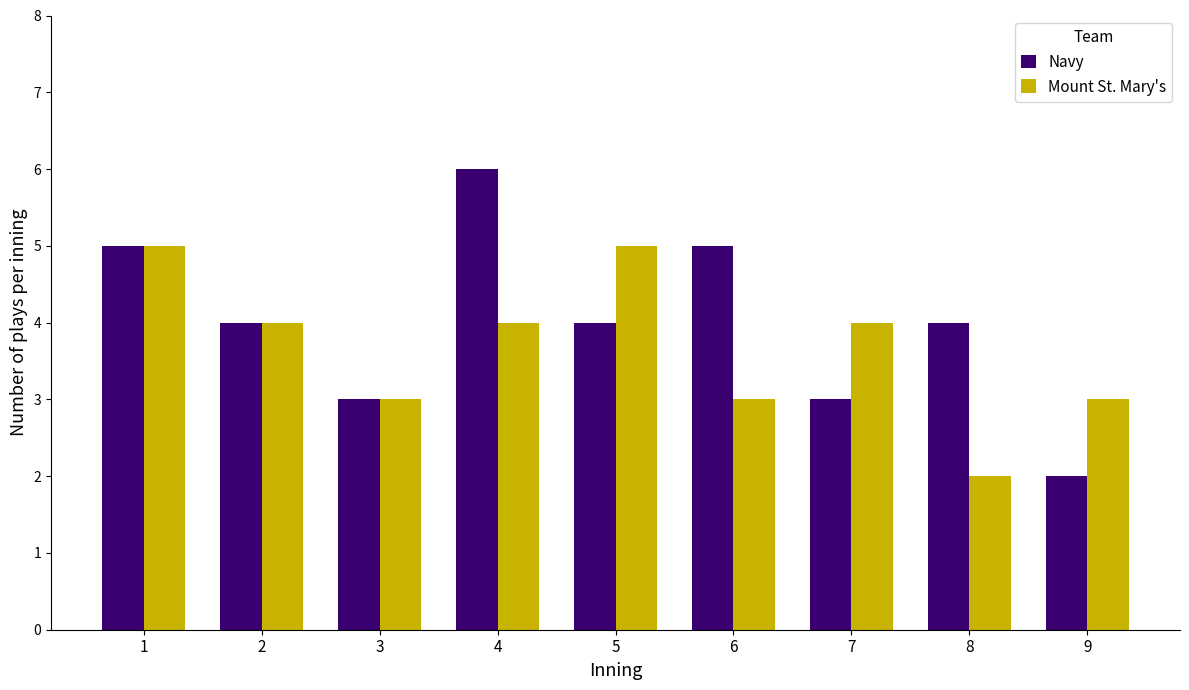

Read the Mount St. Mary's value at 4.

4